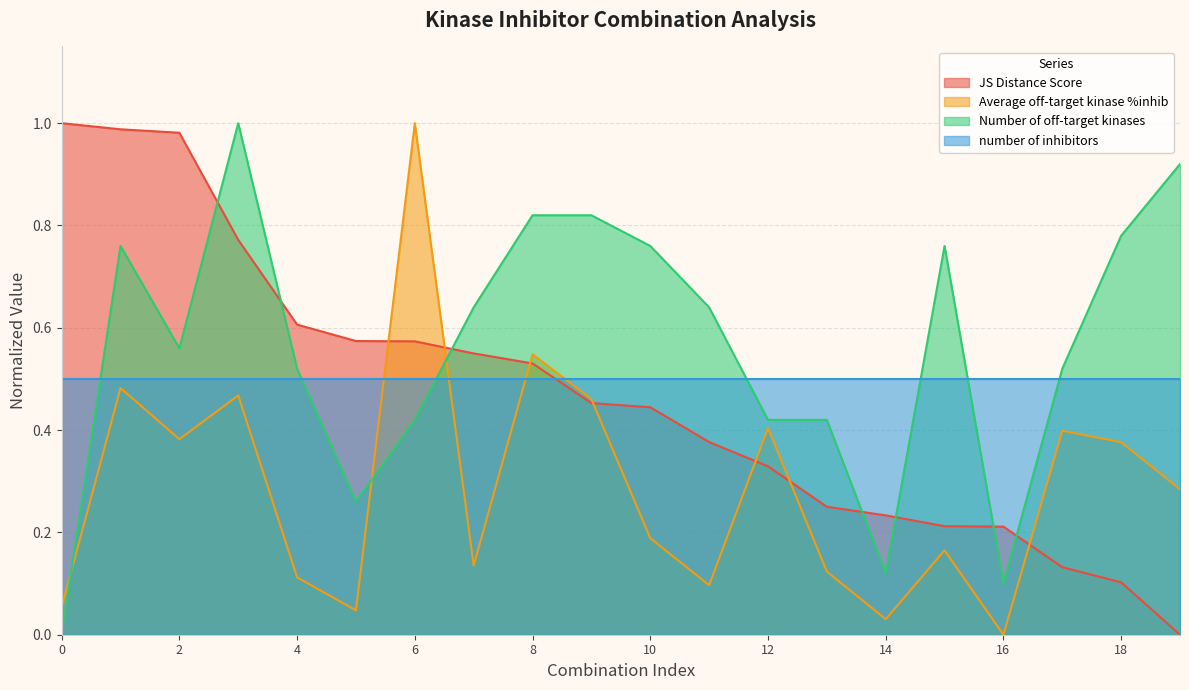

Does the chart have visible grid lines?

Yes